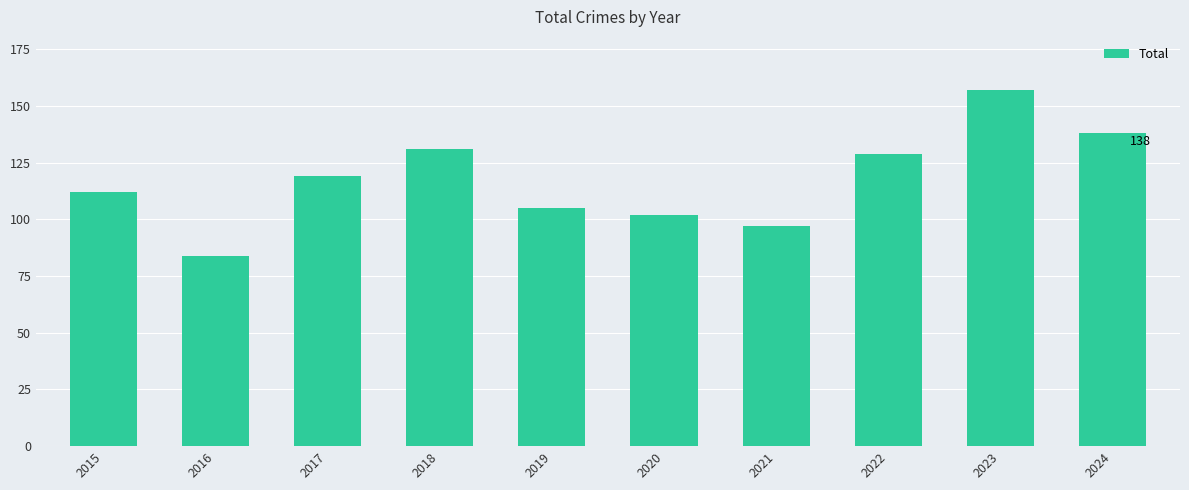

Rank the categories by value from highest to lowest.

2023, 2024, 2018, 2022, 2017, 2015, 2019, 2020, 2021, 2016